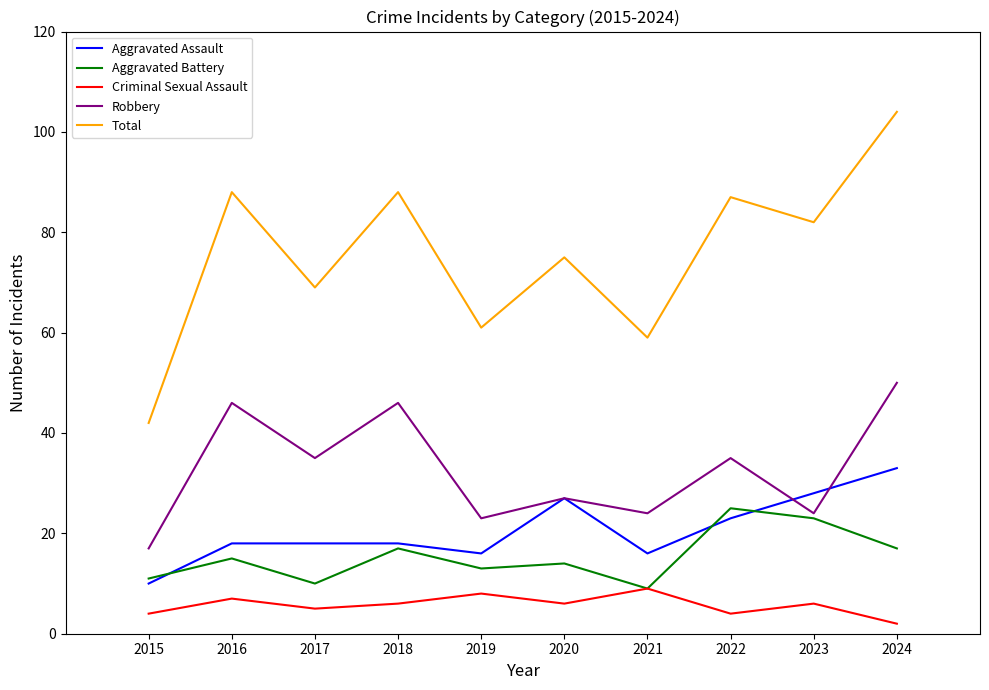

What are all the series names shown in the legend?

Aggravated Assault, Aggravated Battery, Criminal Sexual Assault, Robbery, Total